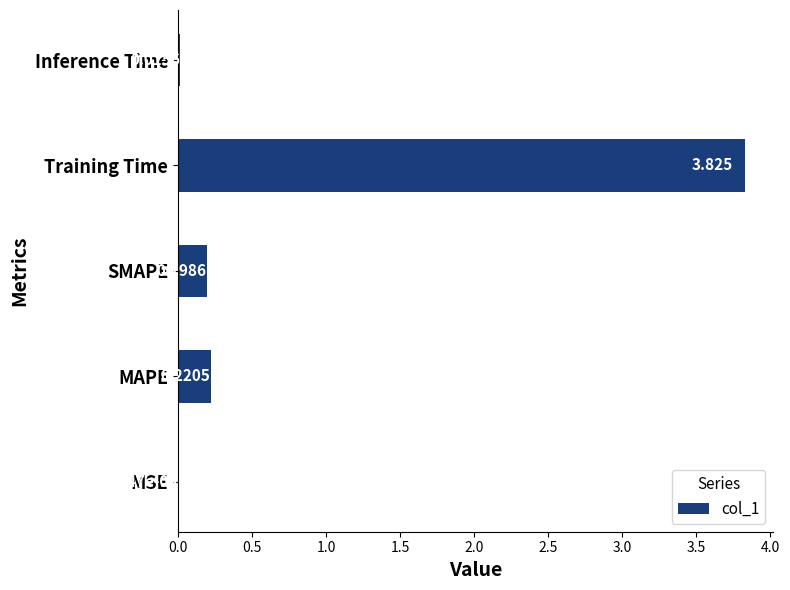

Between MSE and MAPE, which is larger?

MAPE